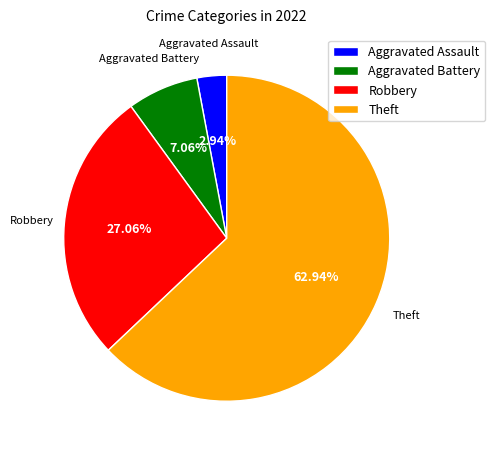

Is there a majority slice in this chart?

Yes